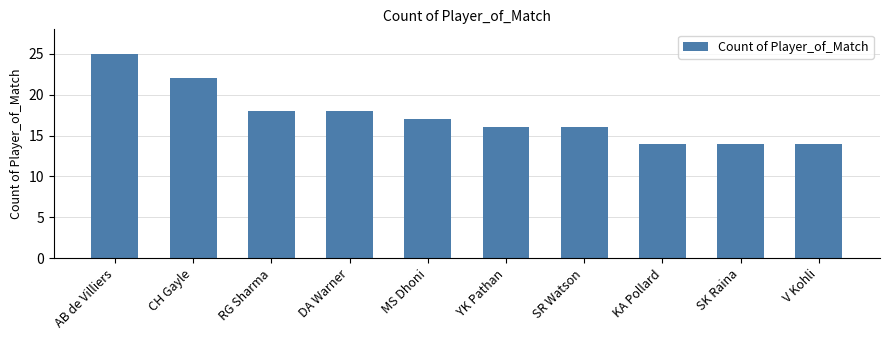

Which has a higher value, KA Pollard or YK Pathan?

YK Pathan